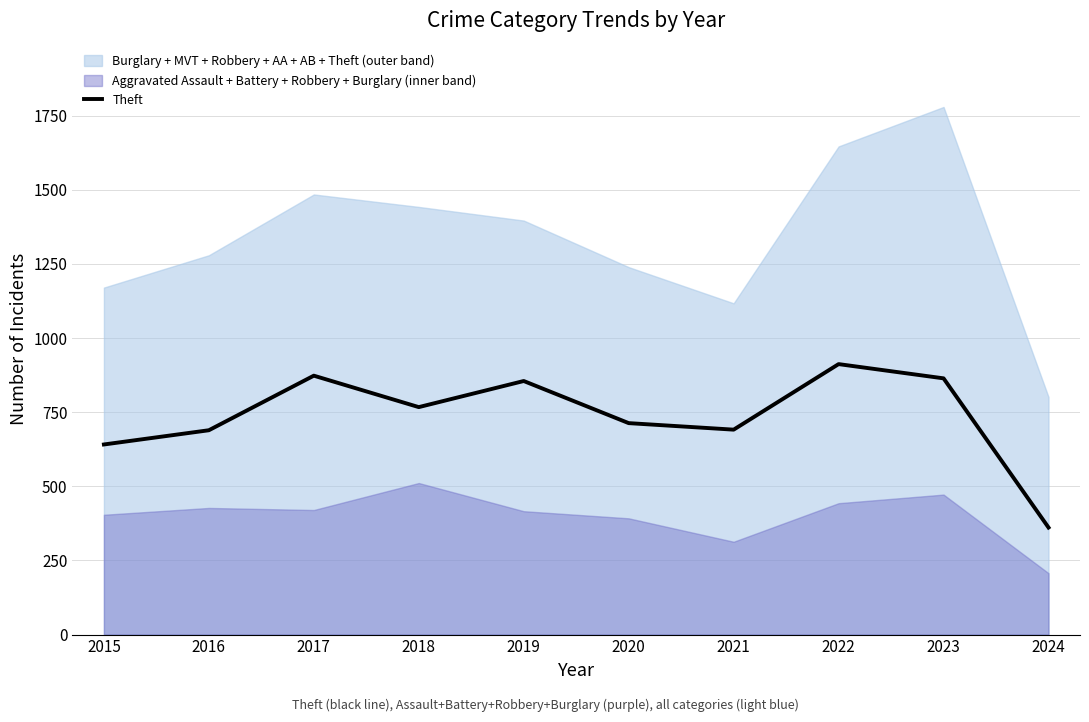

How many lines are shown in the chart?

1